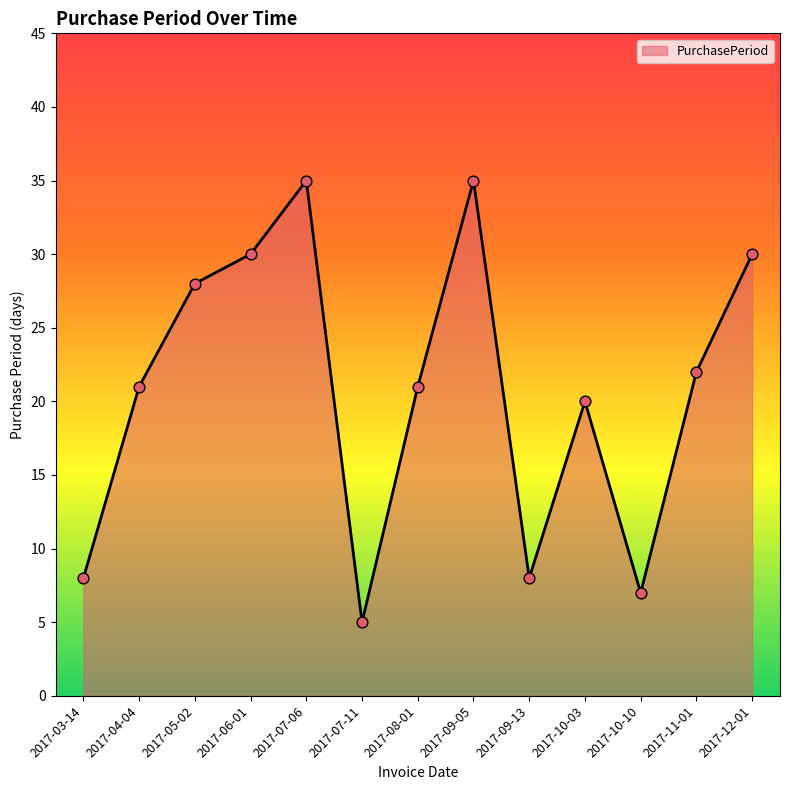

What is the ratio of the value at 2017-09-05 to the value at 2017-09-13?

4.4